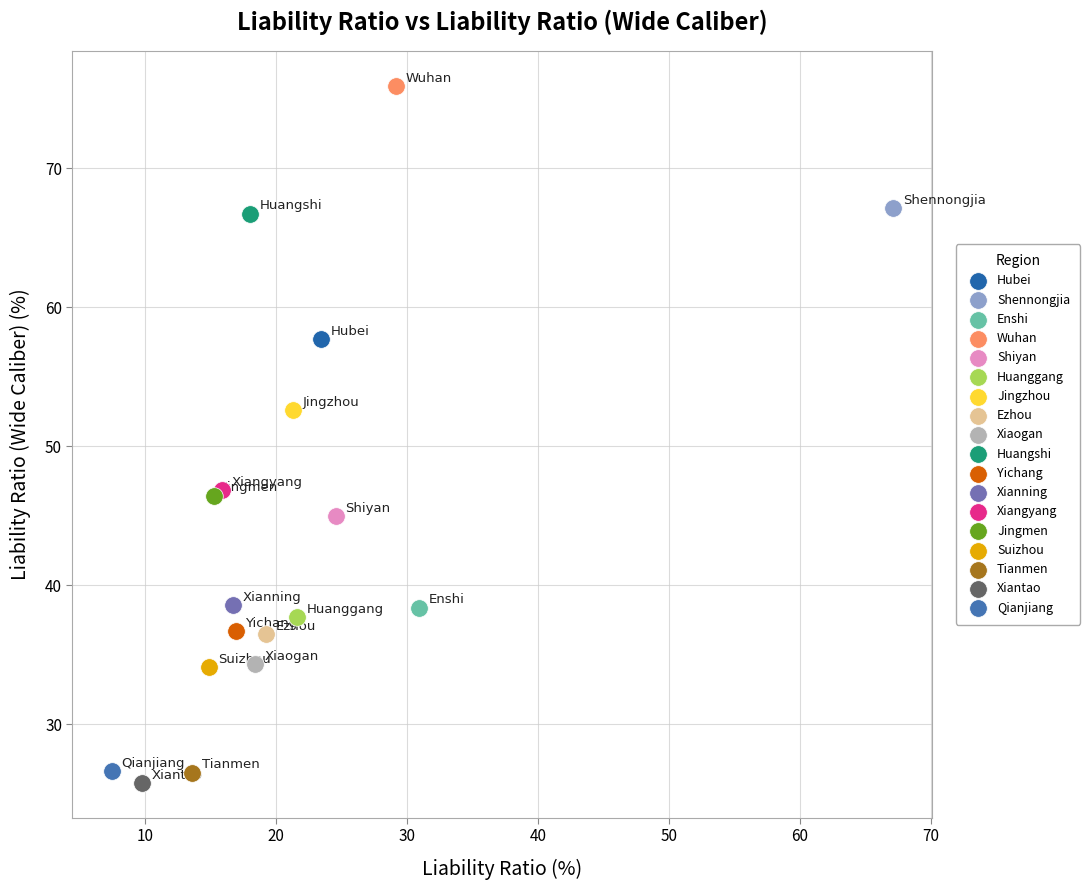

What are all the series names shown in the legend?

Hubei, Shennongjia, Enshi, Wuhan, Shiyan, Huanggang, Jingzhou, Ezhou, Xiaogan, Huangshi, Yichang, Xianning, Xiangyang, Jingmen, Suizhou, Tianmen, Xiantao, Qianjiang